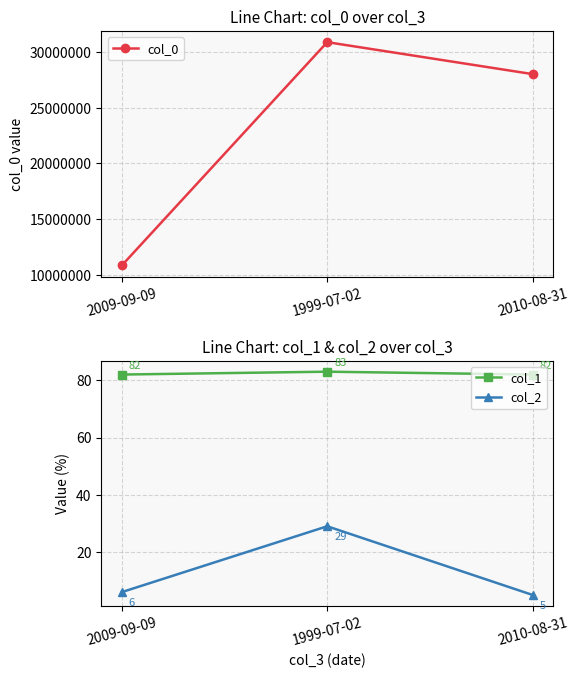

True or false: col_1 has a value of 122 at 2010-08-31.

False